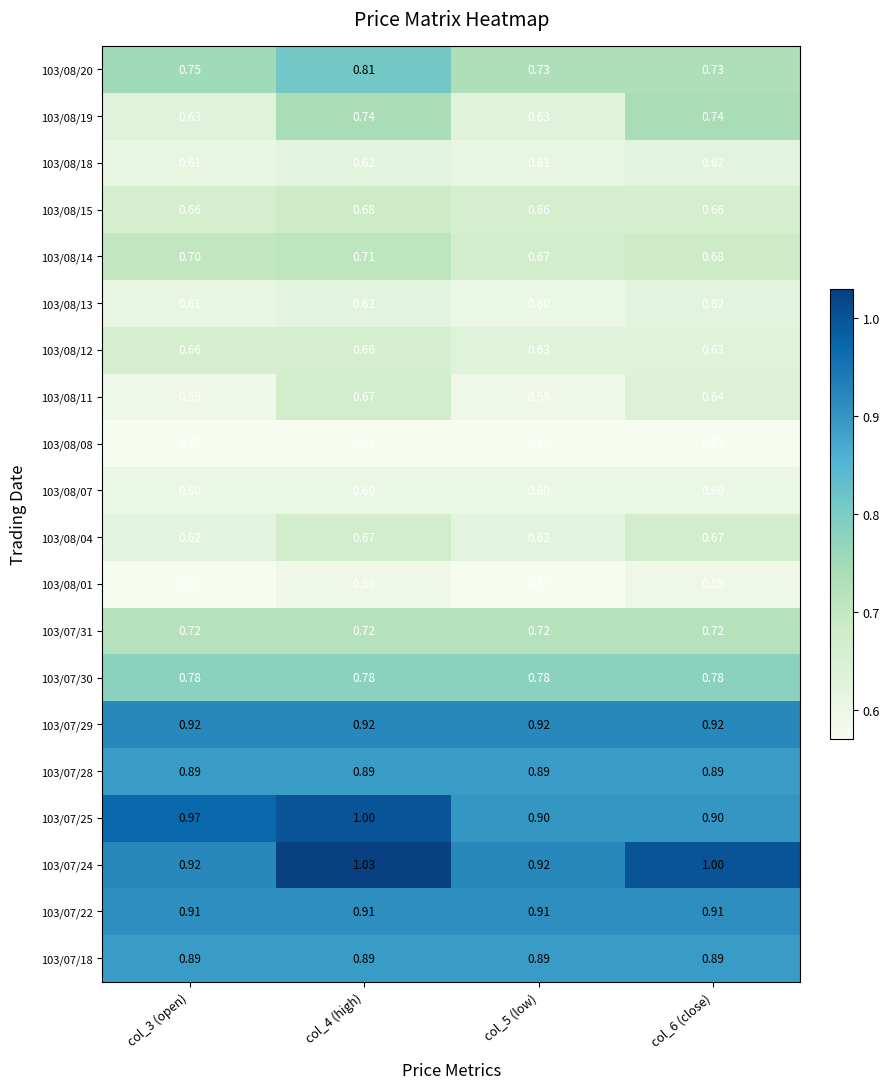

Is the value of 103/07/25 at col_3 (open) greater than the value of 103/07/22 at col_5 (low)?

Yes